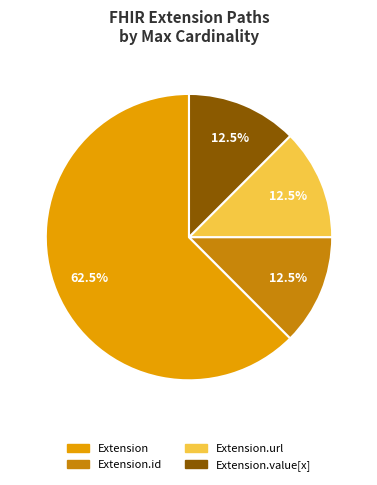

Count the number of slices in the pie.

4